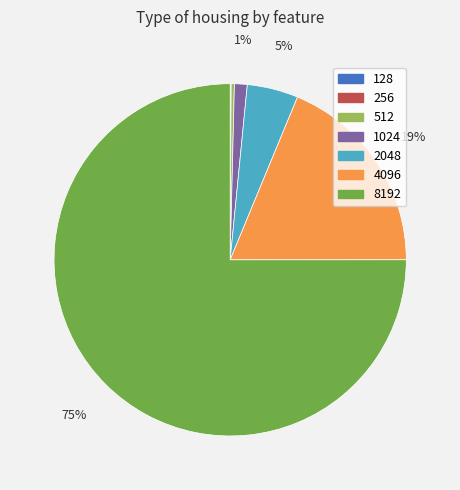

True or false: 8192 accounts for 75% of the total.

True